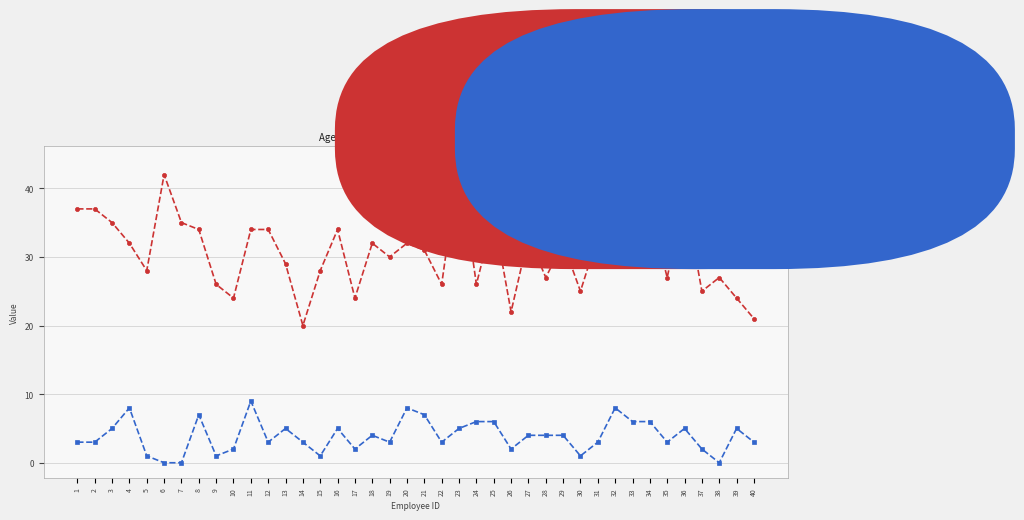

Rank the series by their average value, from lowest to highest.

Years since last hire, Age @01.07.2020